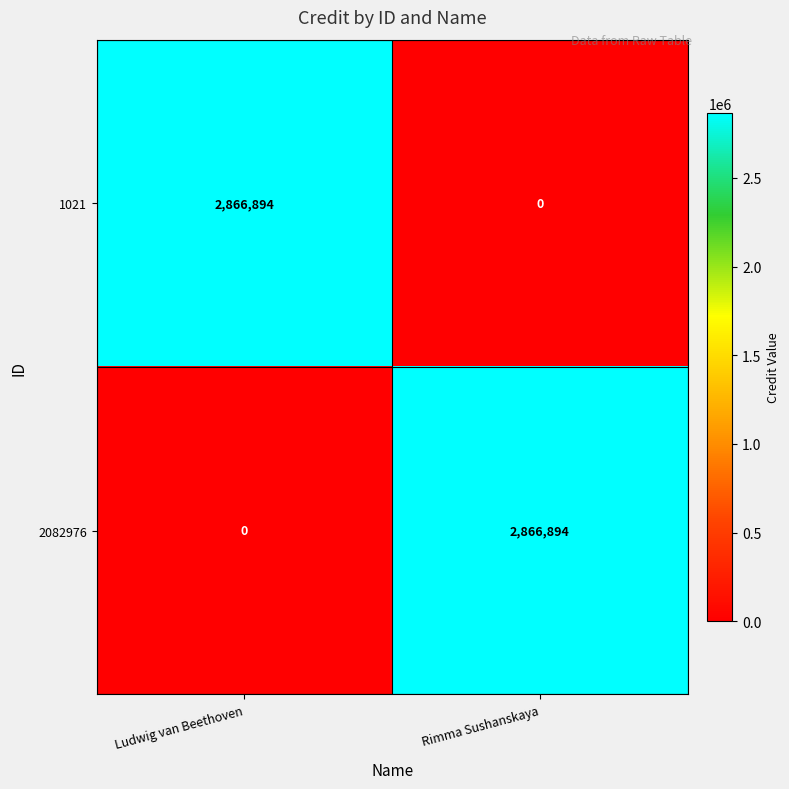

How many values in the 2082976 series are below 2866894?

1